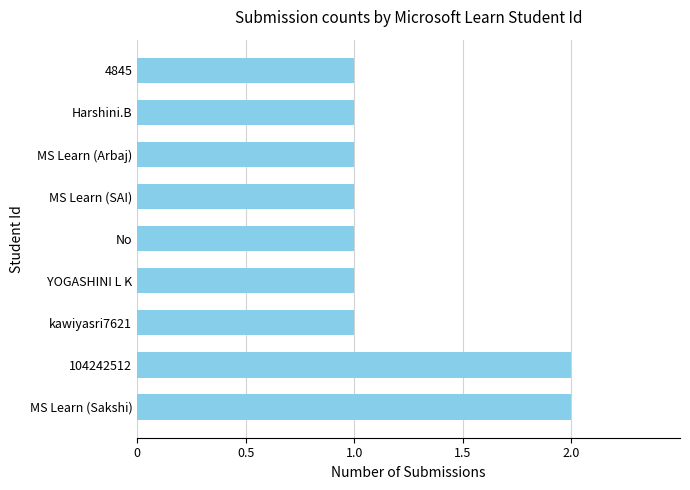

Reading bottom to top, transcribe all the data shown in this chart.

MS Learn (Sakshi)=2	104242512=2	kawiyasri7621=1	YOGASHINI L K=1	No=1	MS Learn (SAI)=1	MS Learn (Arbaj)=1	Harshini.B=1	4845=1